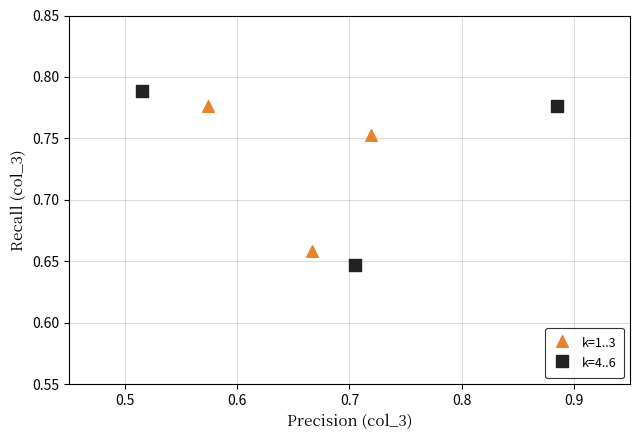

Which series has the largest Y range (max minus min)?

k=4..6